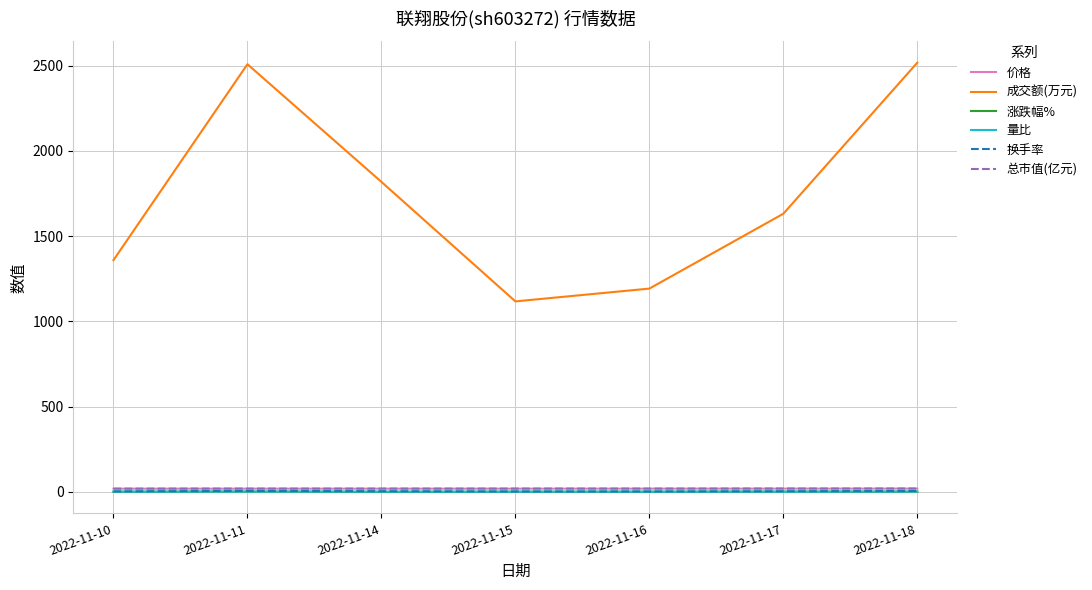

True or false: 总市值(亿元) and 成交额(万元) intersect in this chart.

False